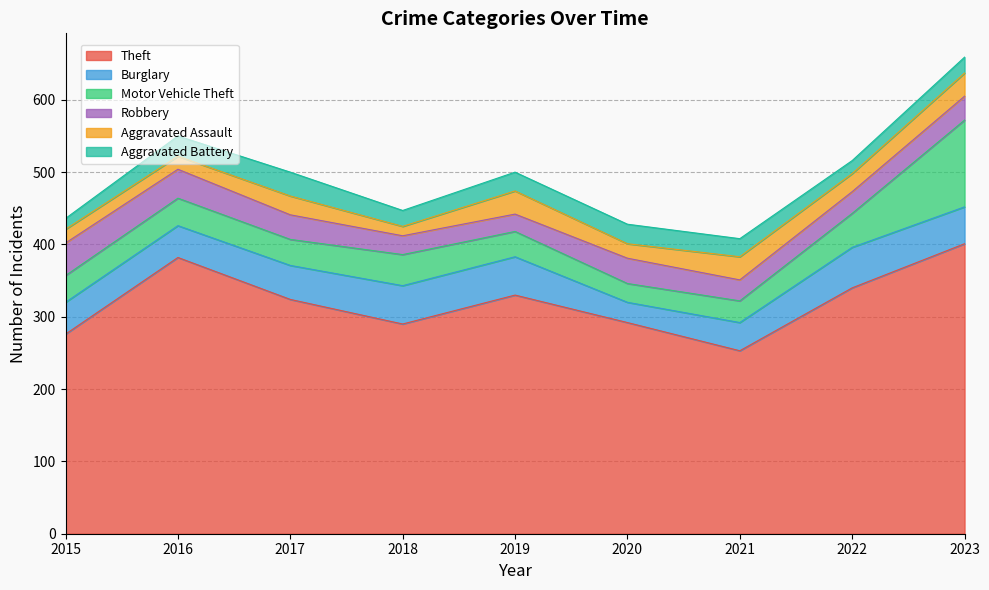

True or false: Aggravated Battery has more than 2 points higher than both neighbors.

False